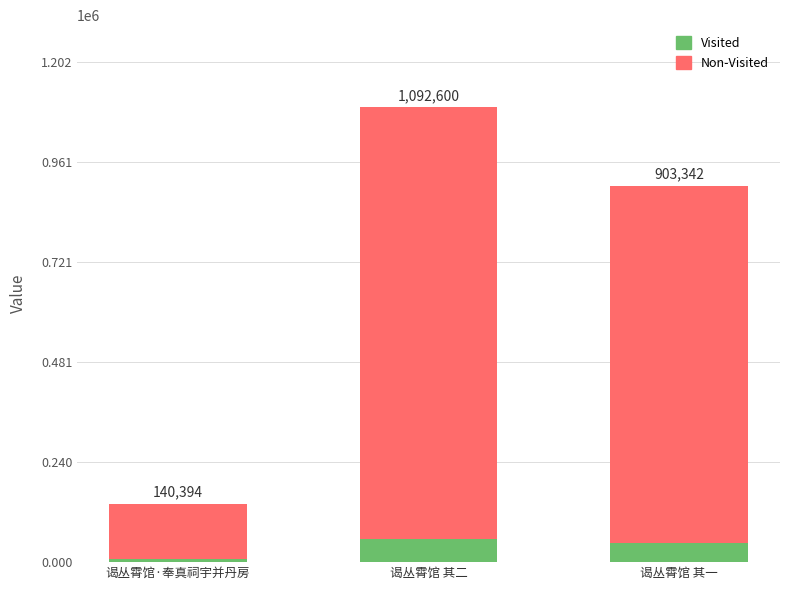

Read the value at 谒丛霄馆·奉真祠宇并丹房.

140394